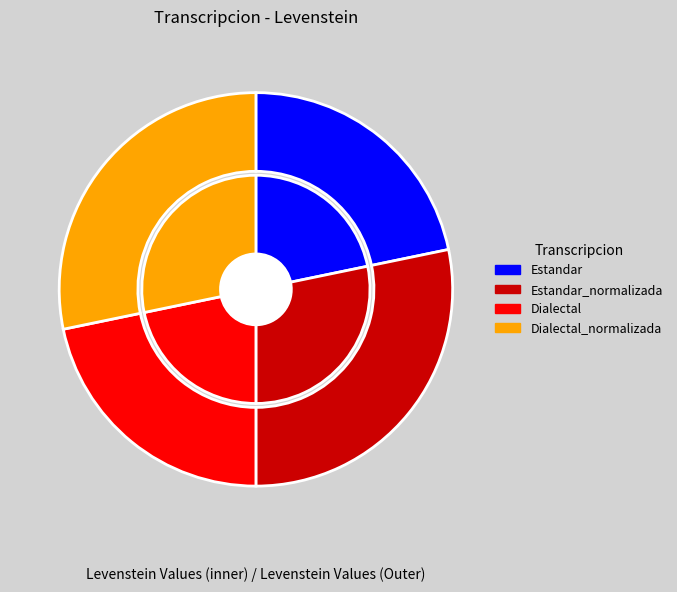

How much of the chart is everything except Dialectal_normalizada?

71.8%